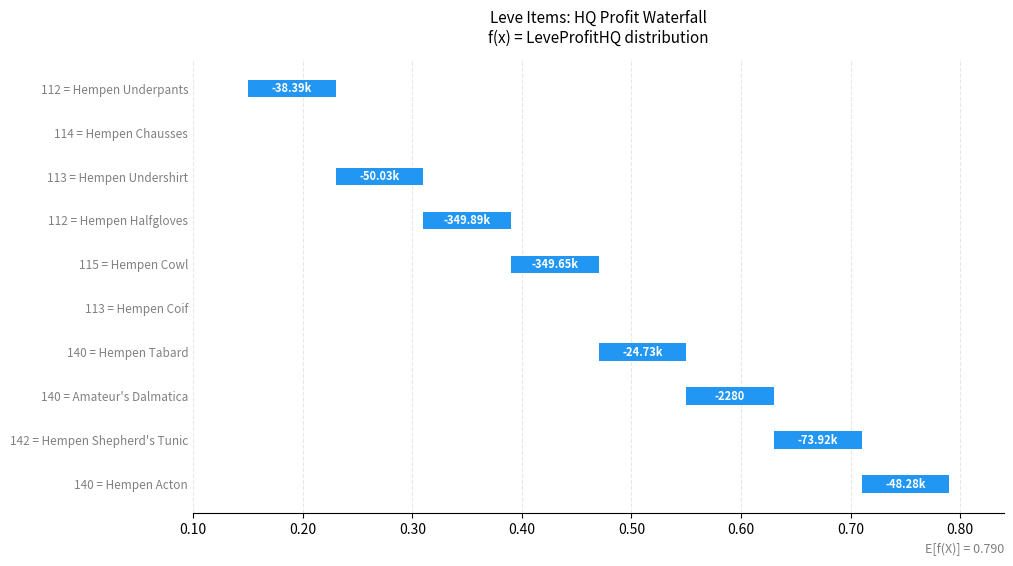

Reading left to right, extract all data points from this chart.

0.1	0.0	0.1	0.1	0.1	0.0	0.1	0.1	0.1	0.1